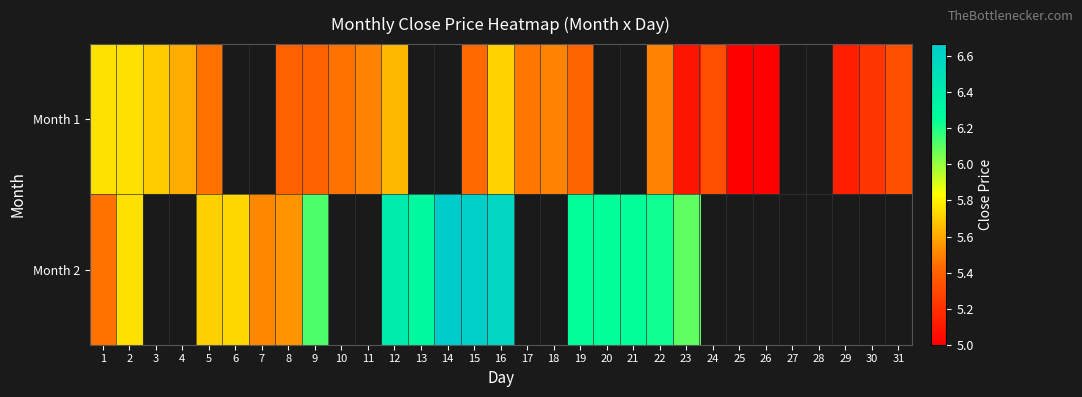

At which category is the sum across all series the highest?

16